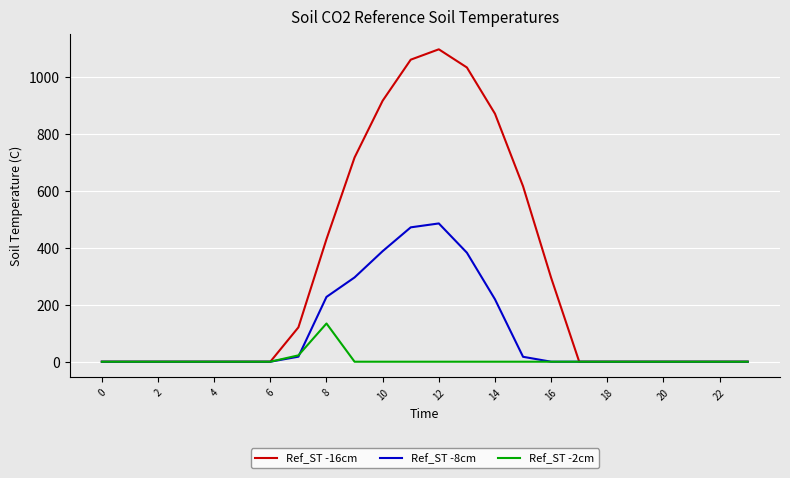

Does the chart have visible grid lines?

Yes